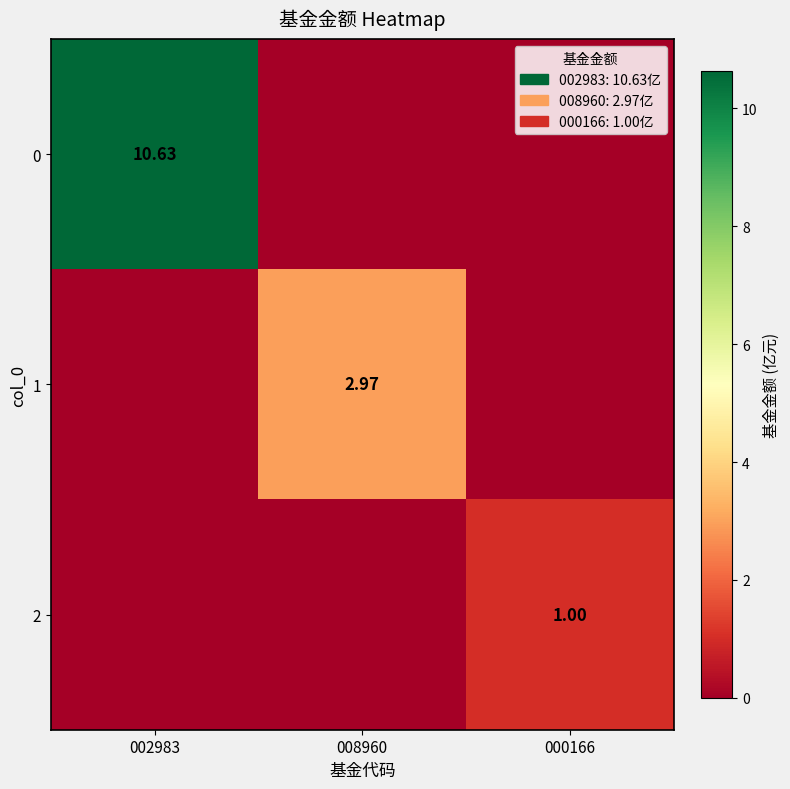

How many data points does each series have?

3